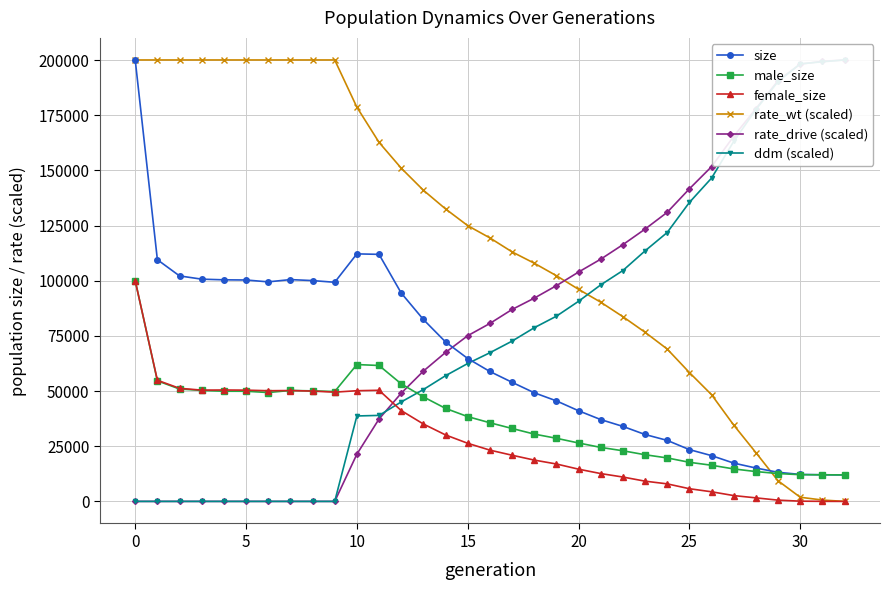

What is the highest value of the female_size series?

100008.0